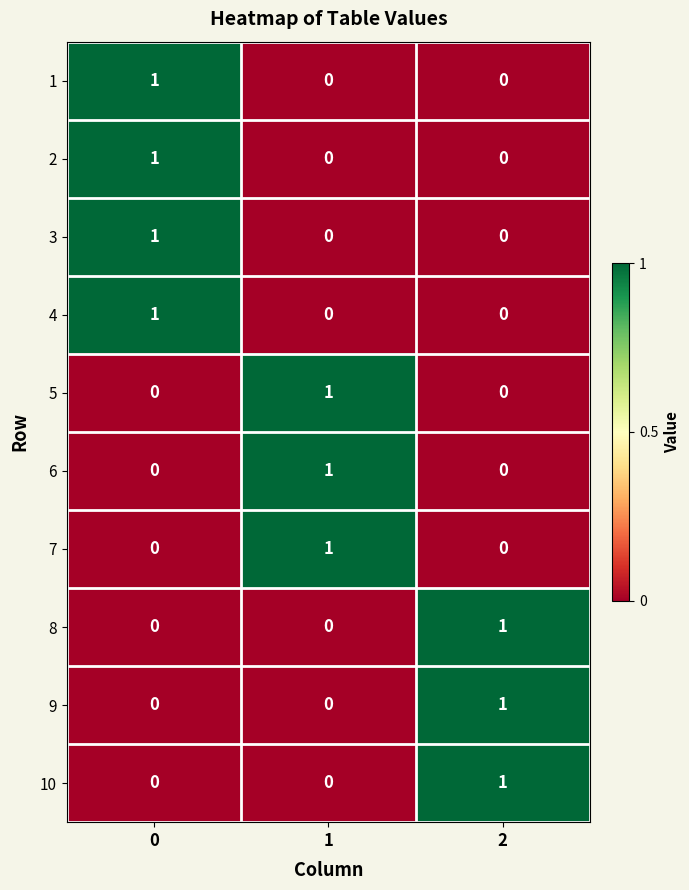

Count the 5 values in the range 0 to 1.

3